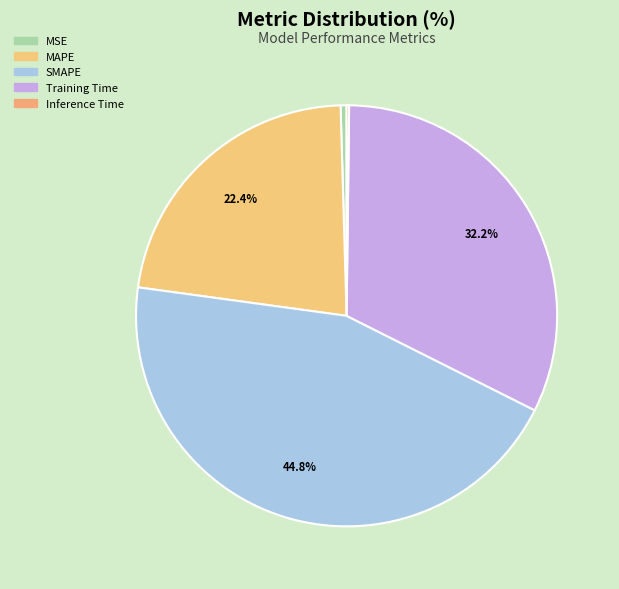

Does SMAPE account for over 50% of the chart?

No